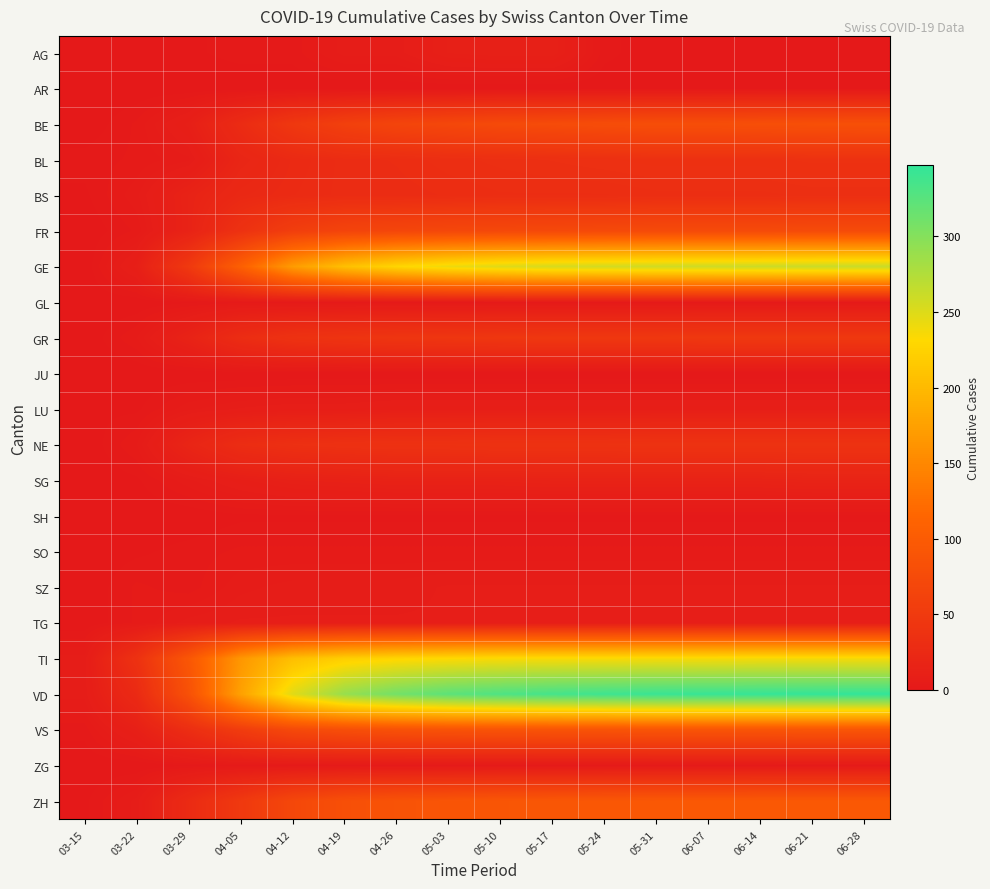

At which category is the sum across all series the highest?

06-28